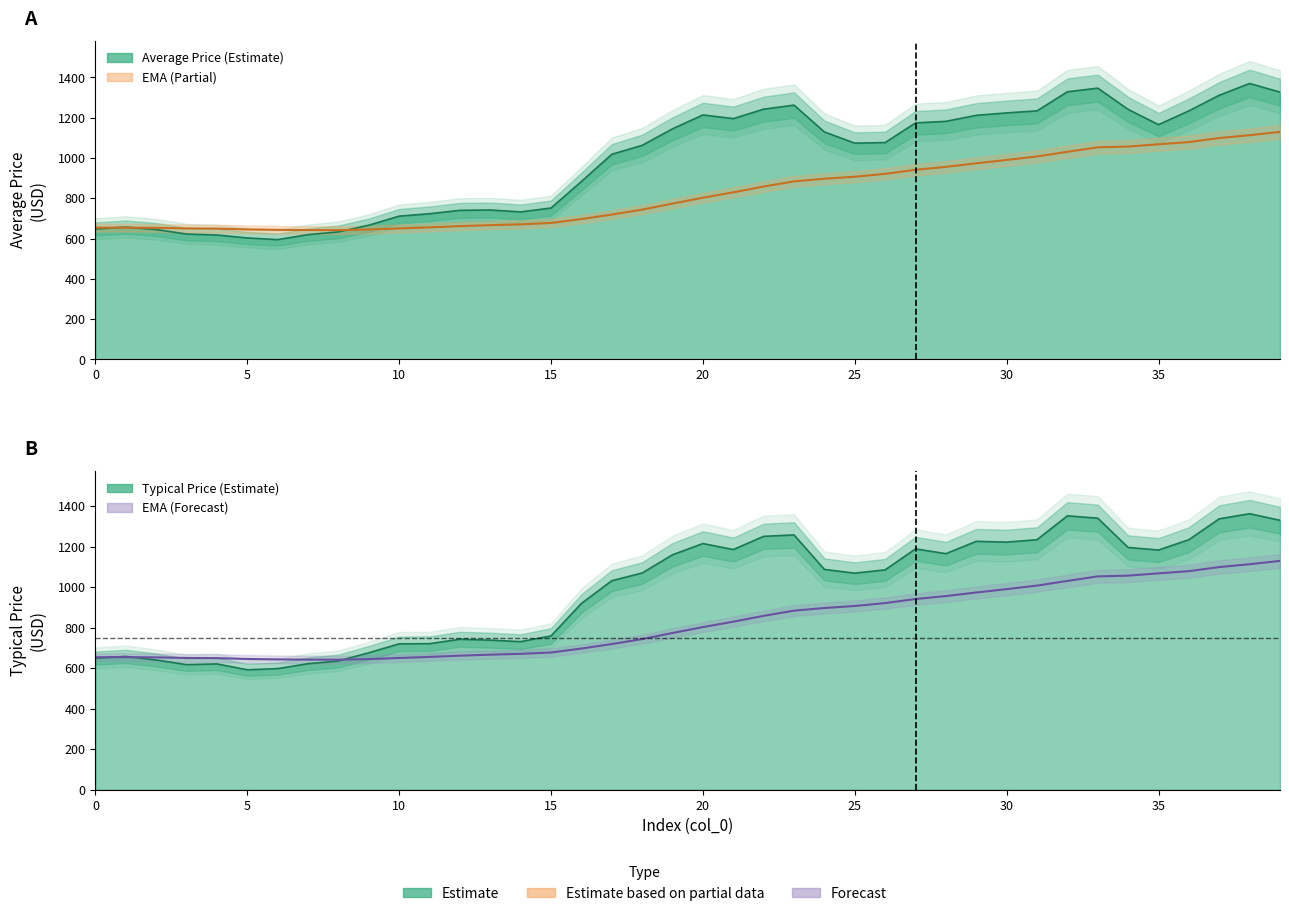

True or false: Exponential Moving Average has more than 2 points higher than both neighbors.

False